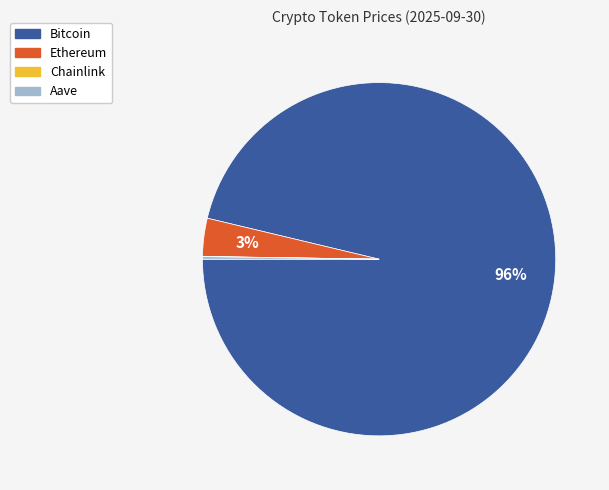

Between Ethereum and Bitcoin, which is larger?

Bitcoin